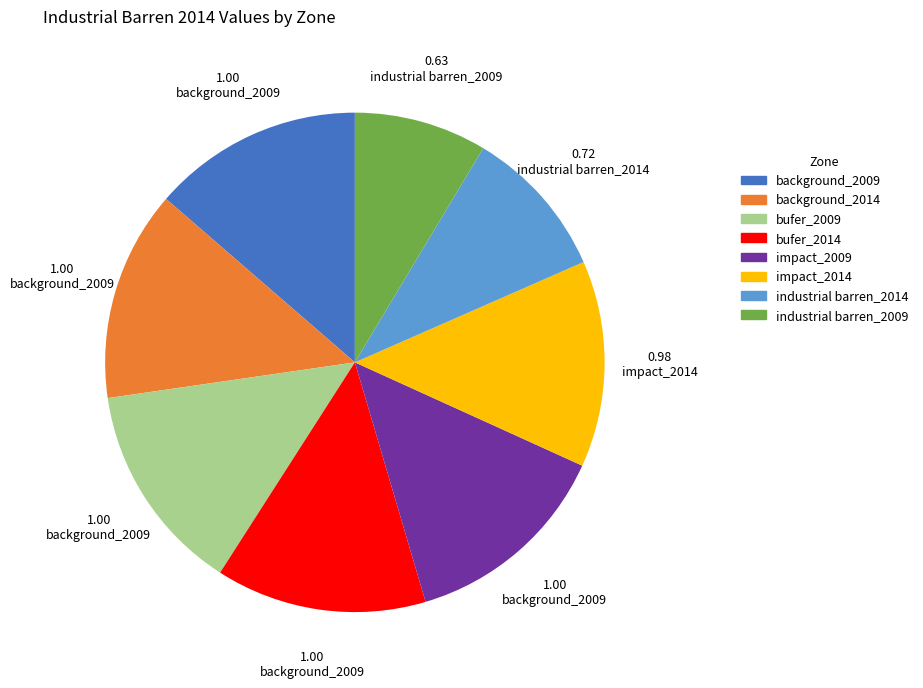

Combined, do impact_2014 and industrial barren_2014 account for over 50%?

No